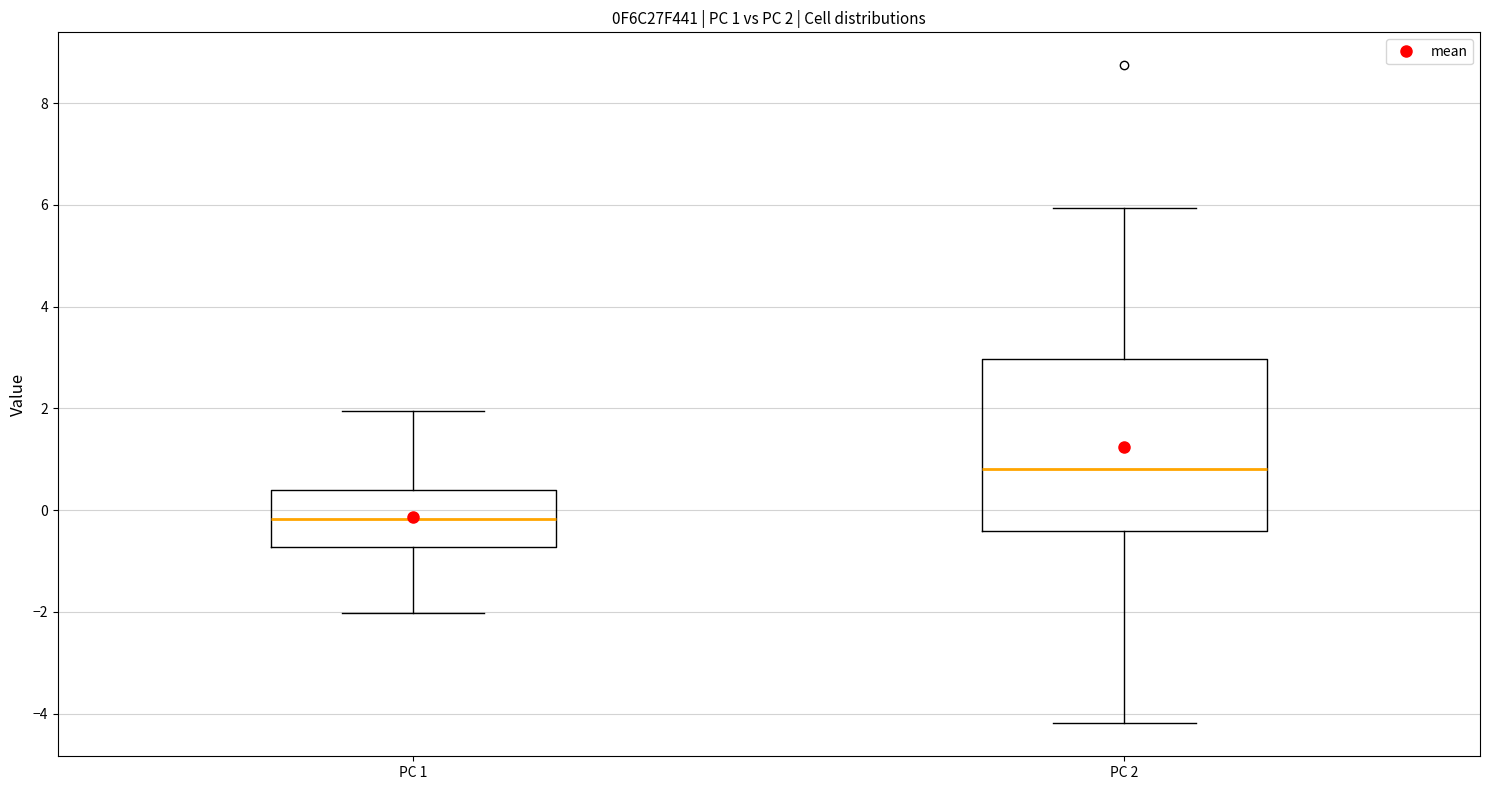

Which box is the tallest, from its lower edge to its upper edge?

PC 2